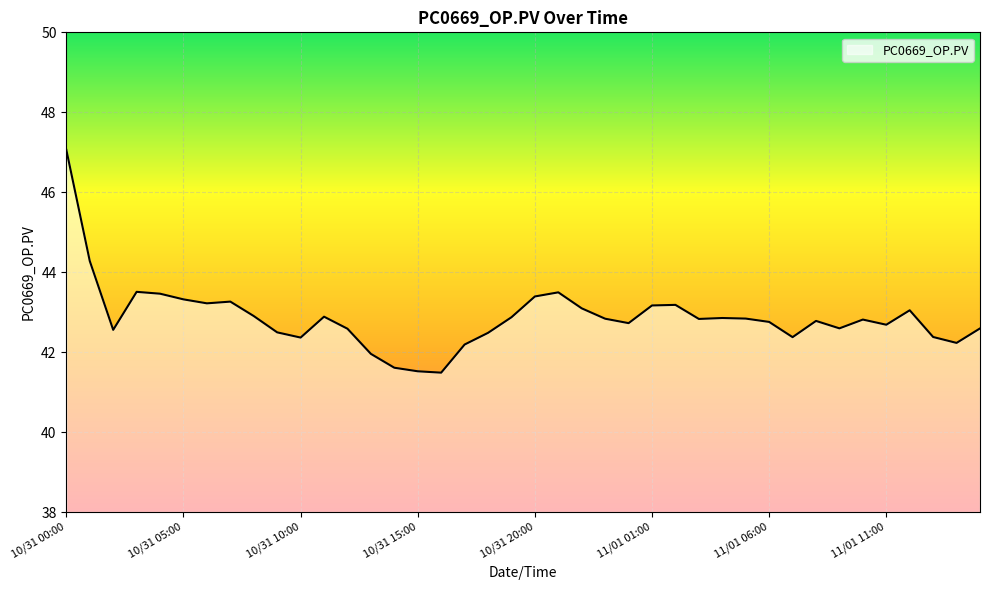

What is the difference between the maximum and minimum values?

5.6